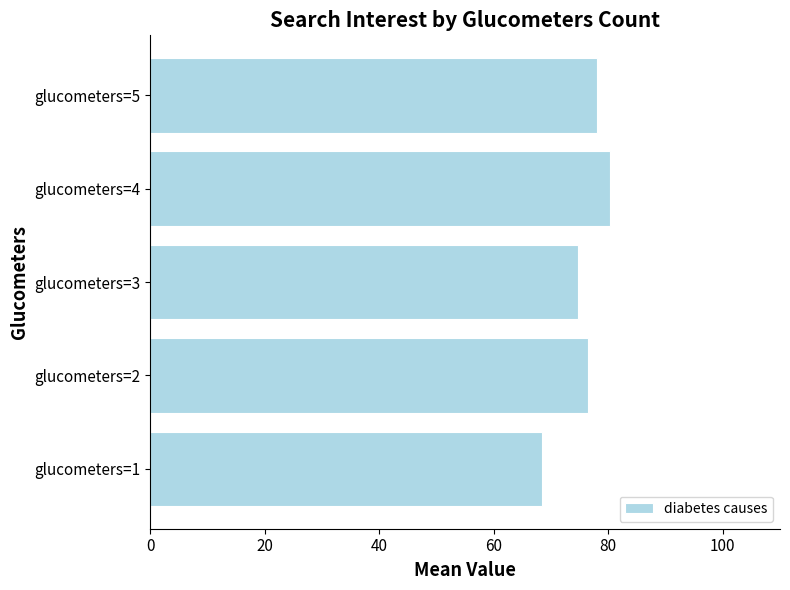

List the labels in order of value, largest first.

glucometers=4, glucometers=5, glucometers=2, glucometers=3, glucometers=1